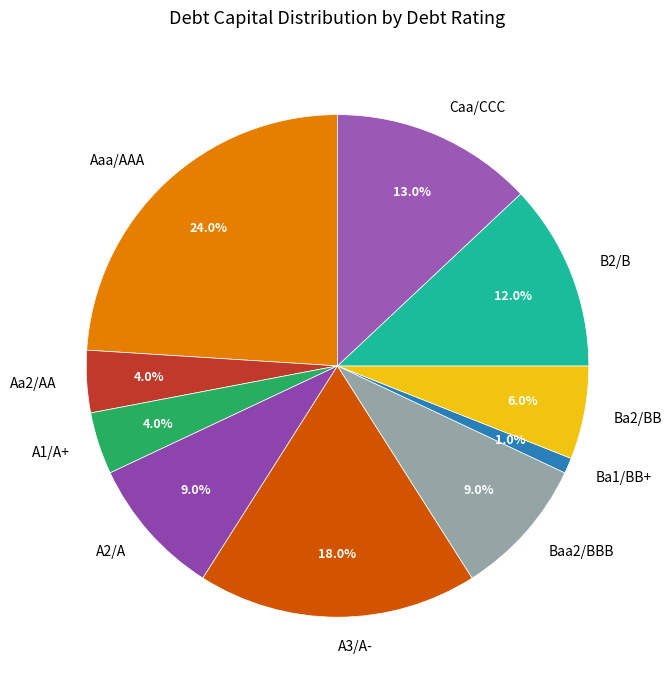

Combined, do B2/B and A3/A- account for over 50%?

No